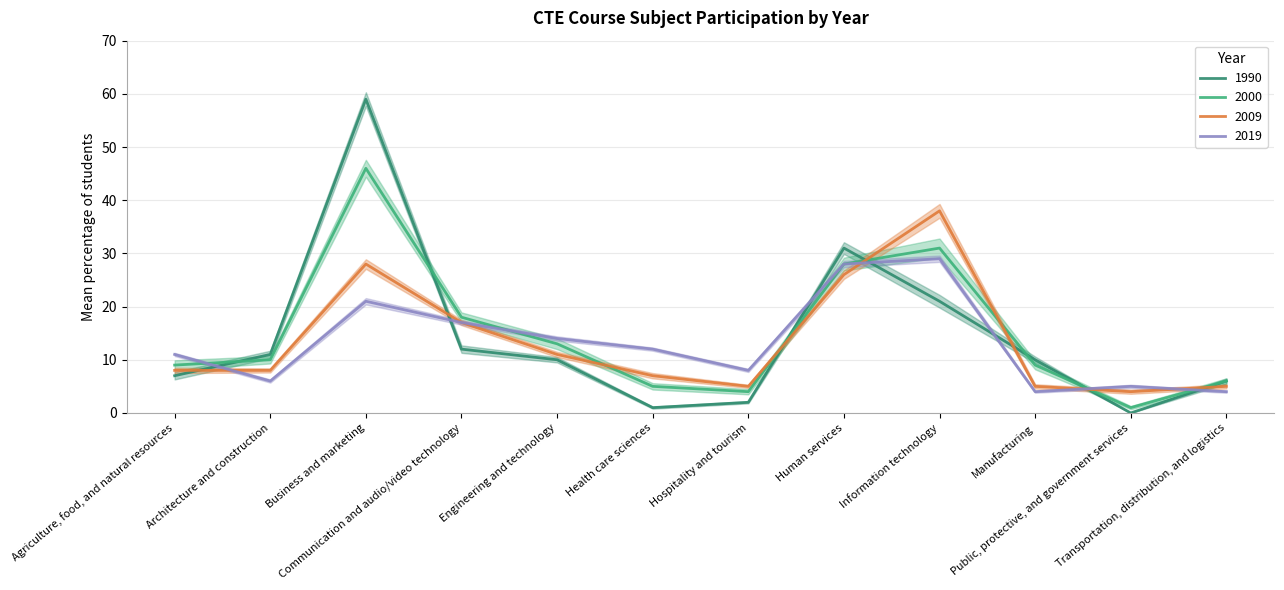

At which category does 2009 reach its first local valley?

Hospitality and tourism